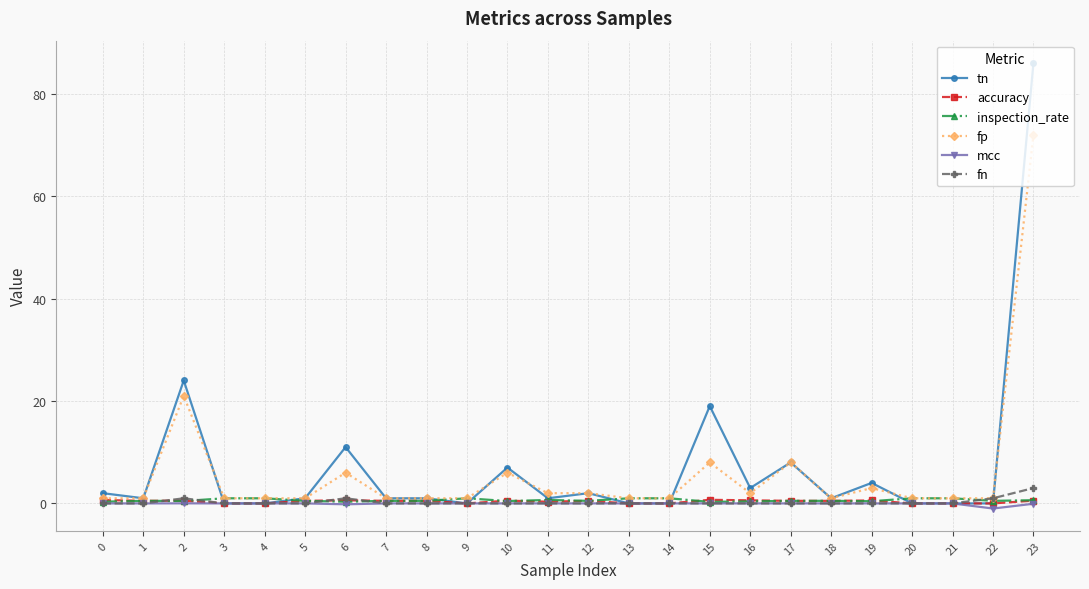

How many series are shown in this chart?

6